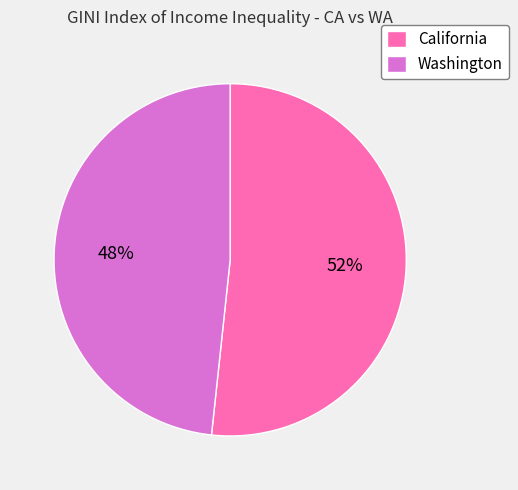

What percentage is the Washington slice, to the nearest percent?

48%